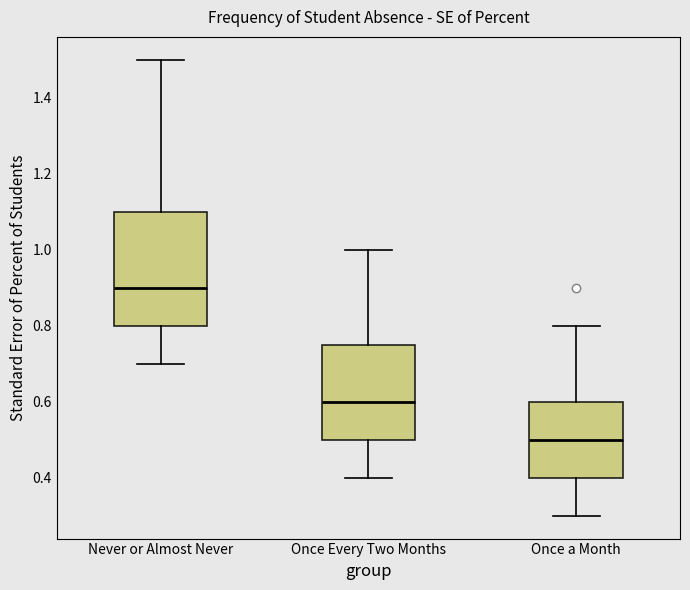

Reading left to right, read every box against the y-axis: the position of its median line, the range the box covers, and the ends of its whiskers. The values are not printed on the chart, so give them approximately, as read against the axis.

Never or Almost Never: median 0.90, box 0.80 to 1.10, whiskers 0.70 to 1.50
Once Every Two Months: median 0.60, box 0.50 to 0.76, whiskers 0.40 to 1.00
Once a Month: median 0.50, box 0.40 to 0.60, whiskers 0.30 to 0.80